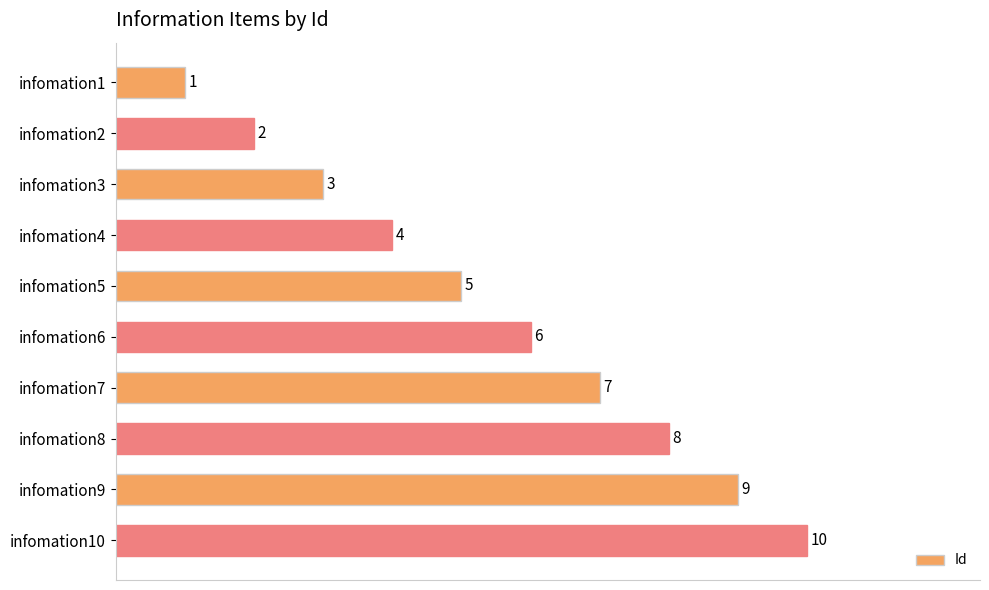

What is the value of the 9th bar from the top?

9